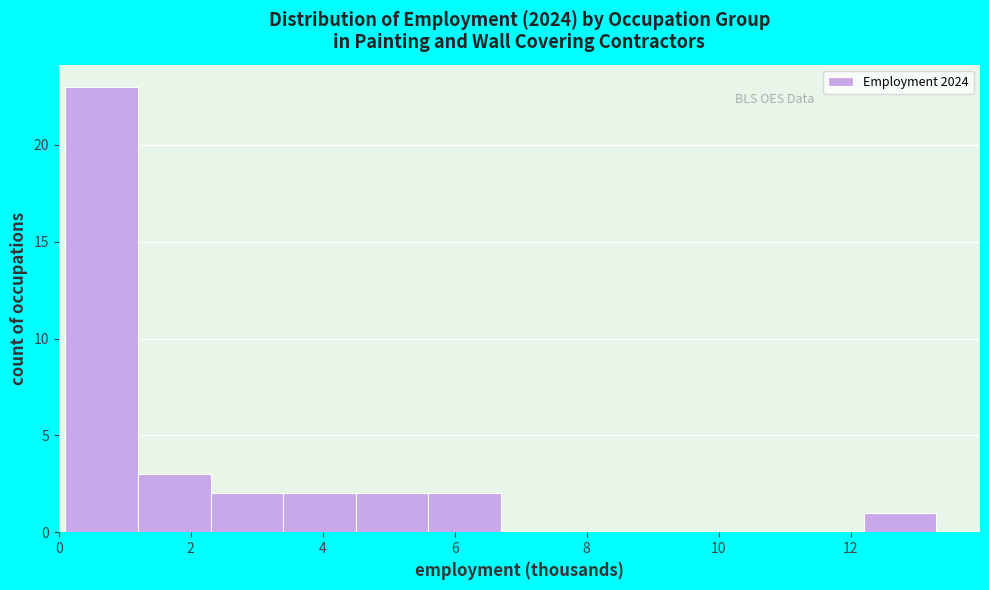

Reading left to right, transcribe this chart: for each bar, give the range it covers on the x-axis and its height. Neither the bar edges nor the heights are printed on the chart, so give them approximately, as read against the axes.

0.1 to 1.2: 23
1.2 to 2.3: 3
2.3 to 3.4: 2
3.4 to 4.5: 2
4.5 to 5.6: 2
5.6 to 6.7: 2
6.7 to 7.8: 0
7.8 to 8.9: 0
8.9 to 10.0: 0
10.0 to 11.1: 0
11.1 to 12.2: 0
12.2 to 13.3: 1